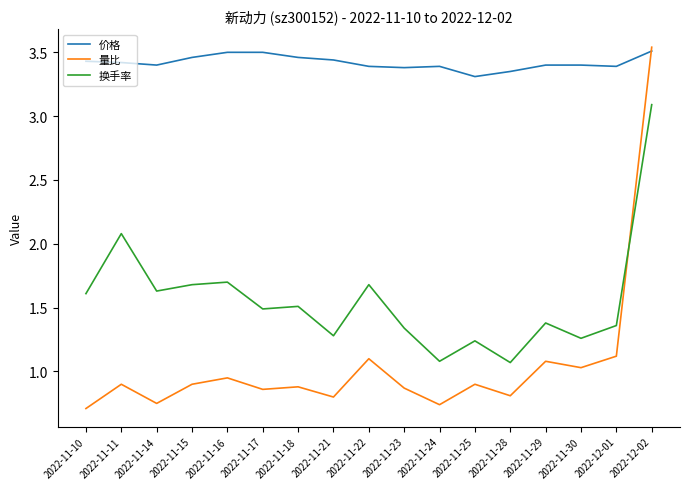

At 2022-12-01, list the series in order from smallest to largest.

量比, 换手率, 价格